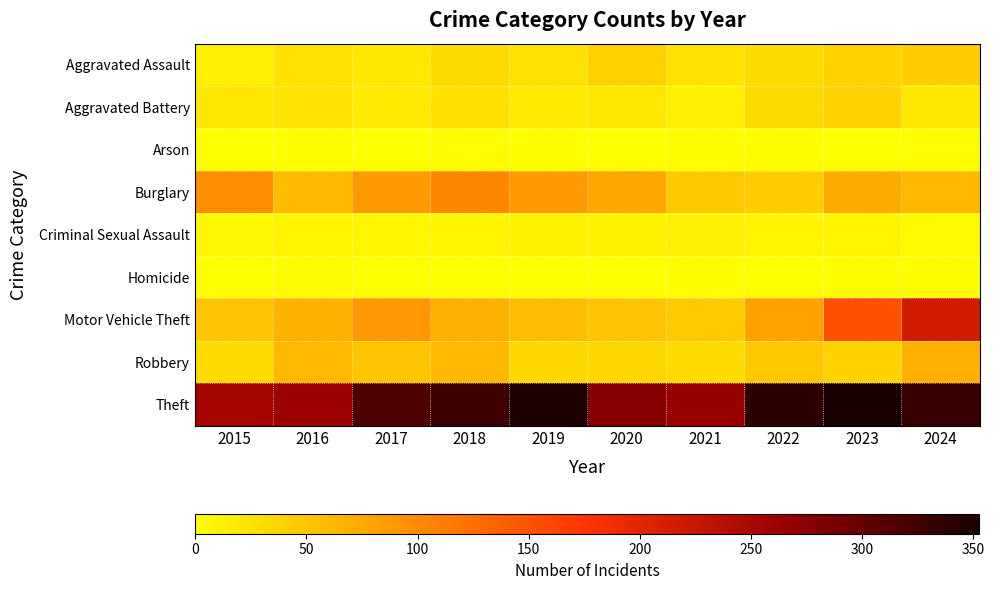

Which series changed the most between 2015 and 2023?

Motor Vehicle Theft